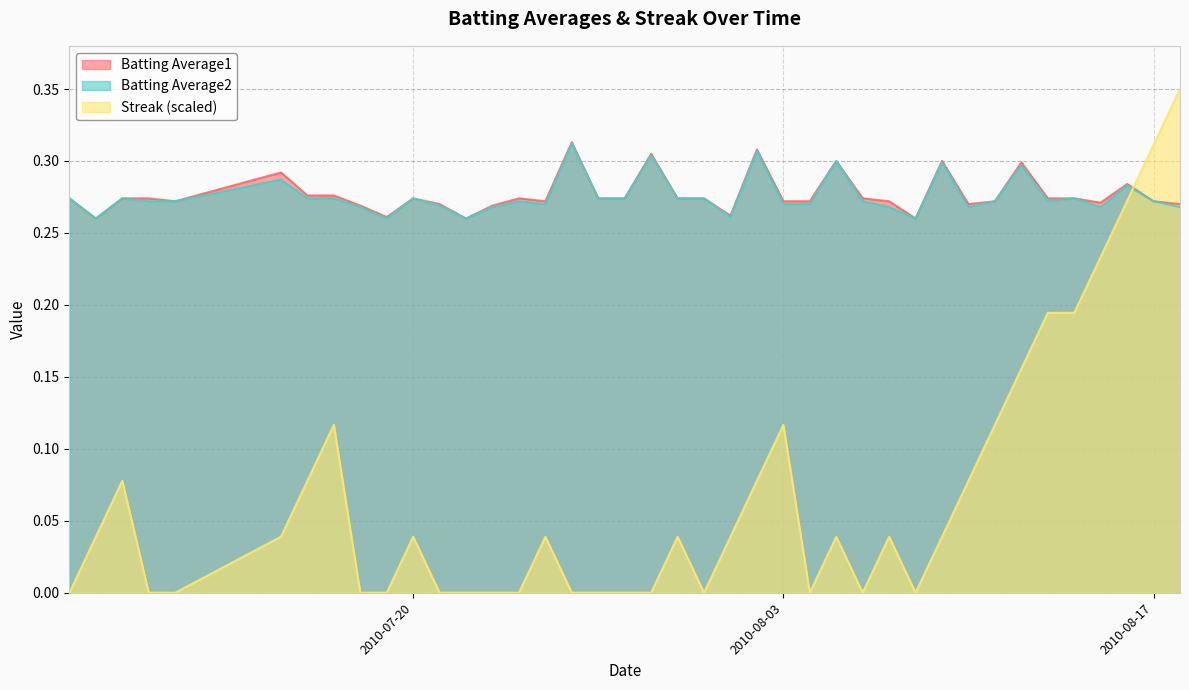

True or false: Batting Average1 and Batting Average2 cross at least once.

False